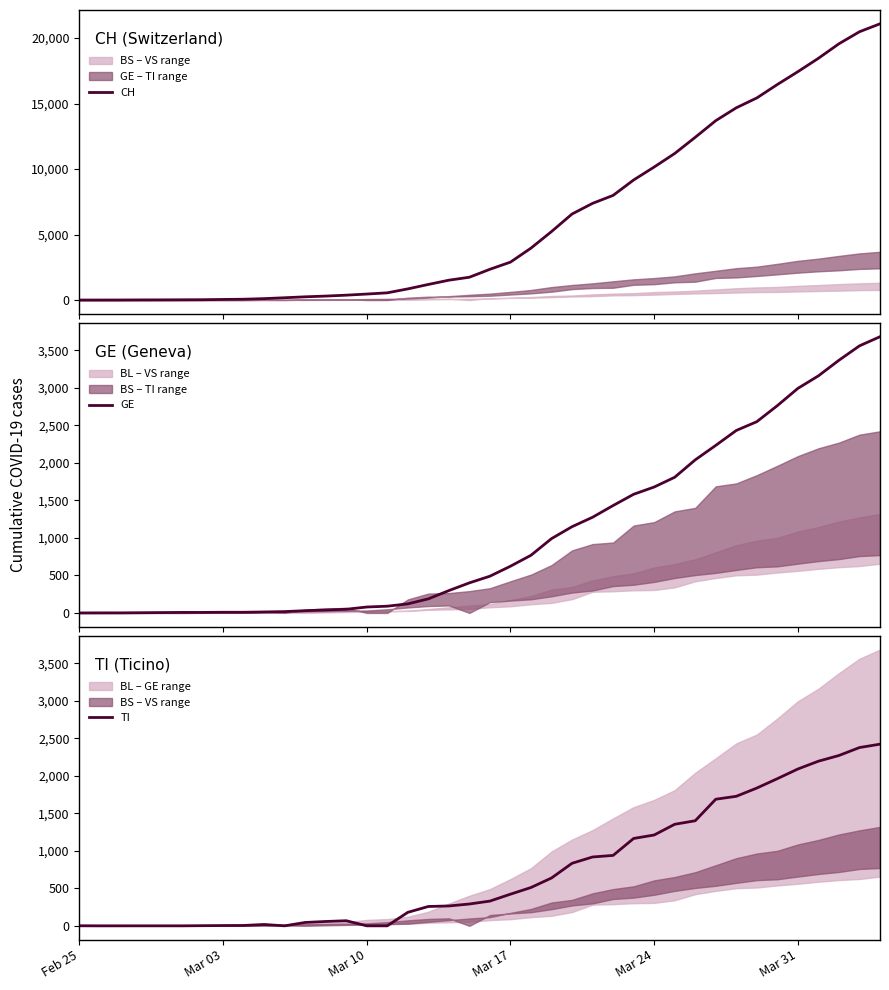

True or false: CH and TI cross at least once.

False